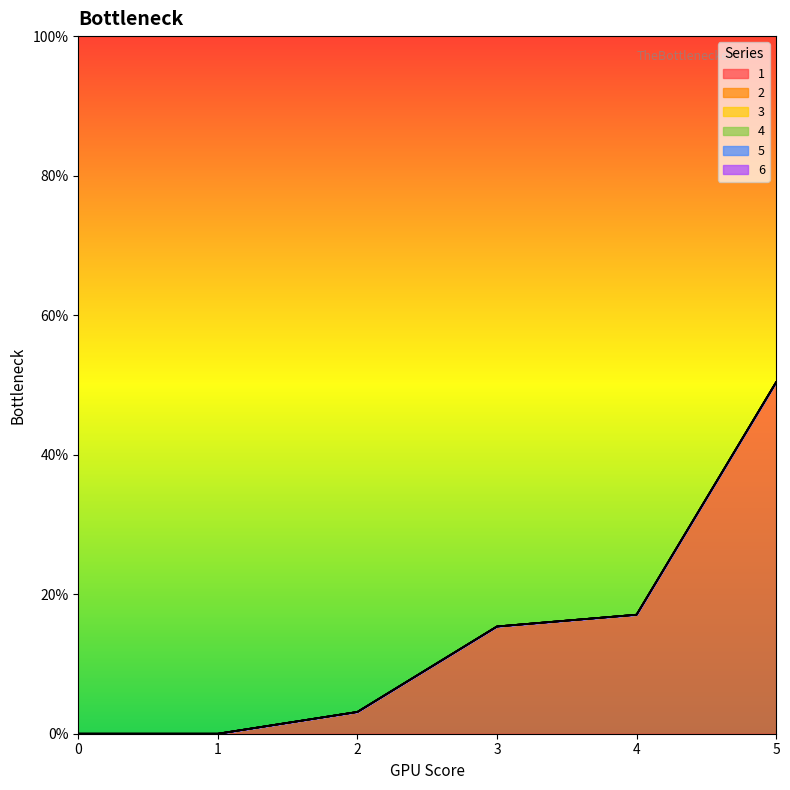

Reading right to left, transcribe all the data shown in this chart.

1: 50.4	17.1	15.4	3.1	0.0	0.0
2: 0.0	0.0	0.0	0.0	0.0	0.0
3: 0.0	0.0	0.0	0.0	0.0	0.0
4: 0.0	0.0	0.0	0.0	0.0	0.0
5: 0.0	0.0	0.0	0.0	0.0	0.0
6: 0.0	0.0	0.0	0.0	0.0	0.0